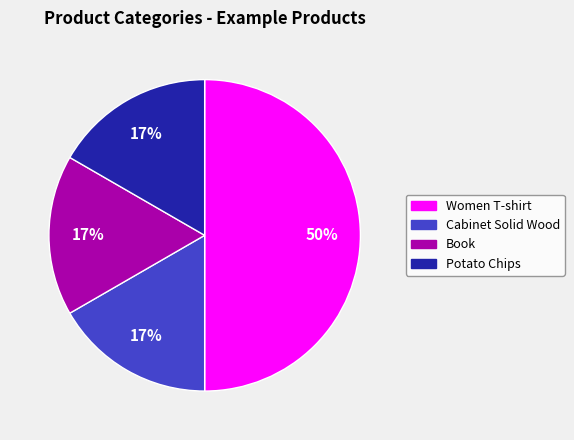

Count the number of slices in the pie.

4